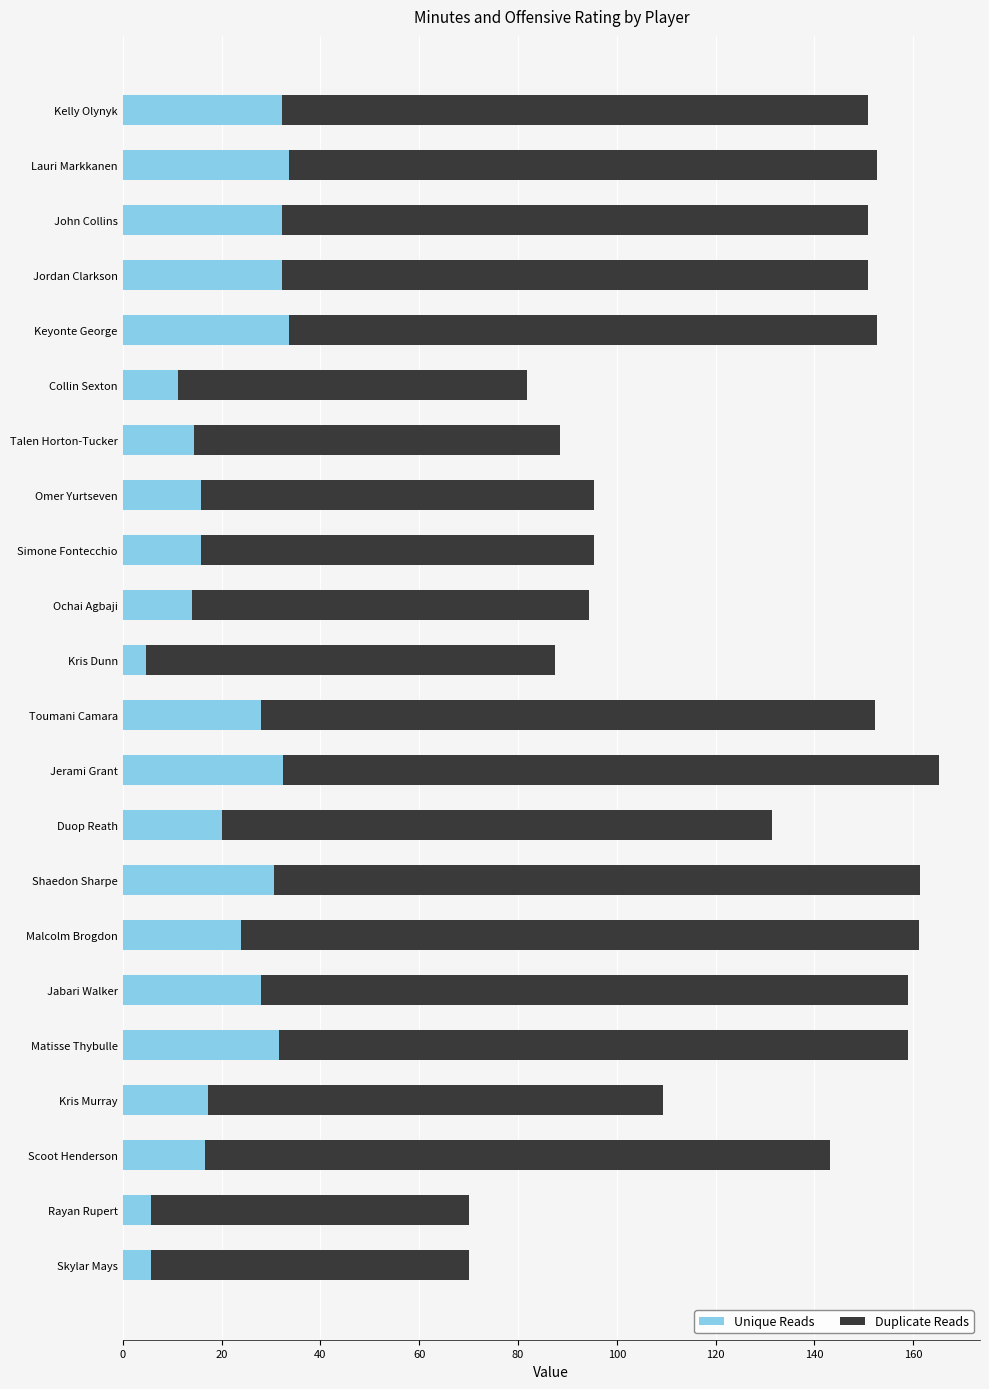

How many distinct data groups are displayed?

2